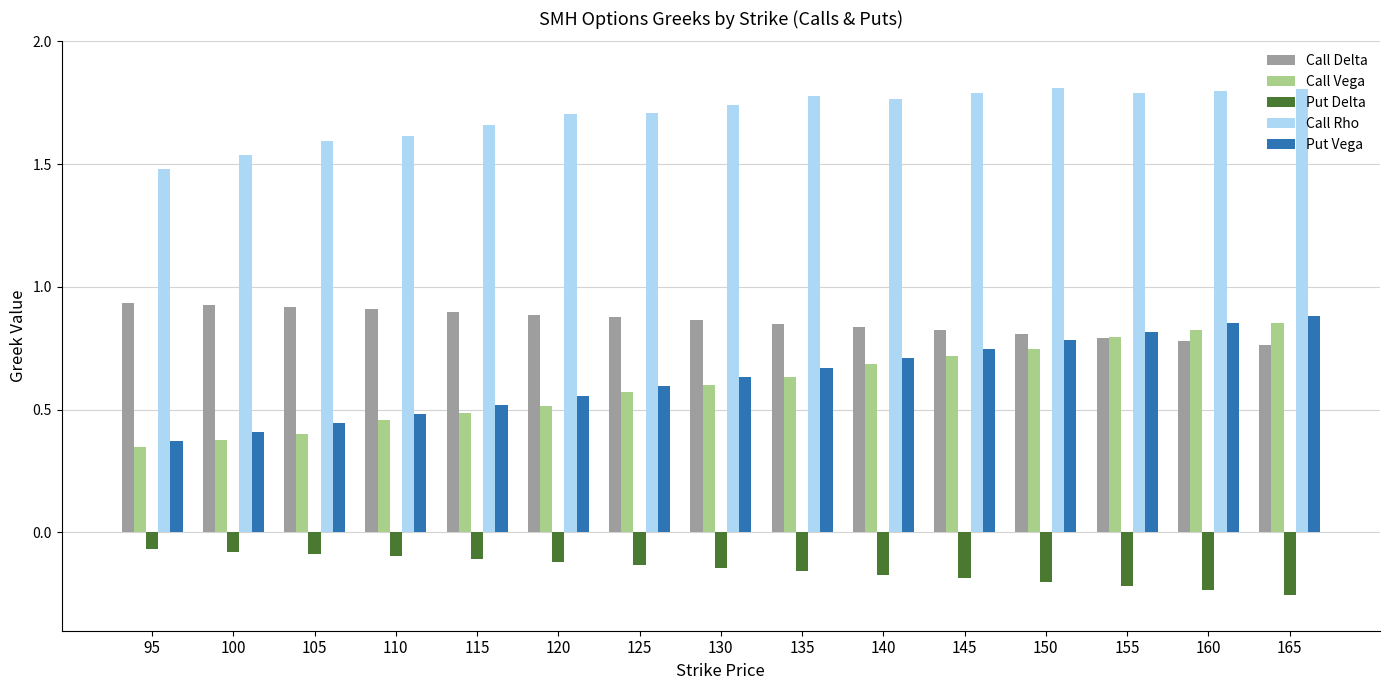

Is it true that Call Delta equals 0.9 at 125?

True